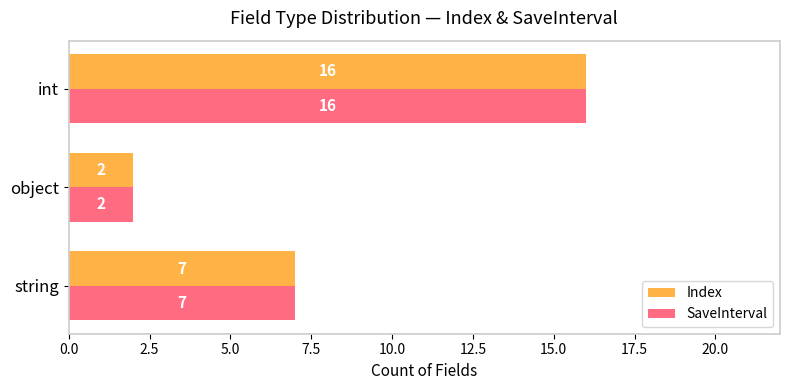

What are all the series names shown in the legend?

Index, SaveInterval